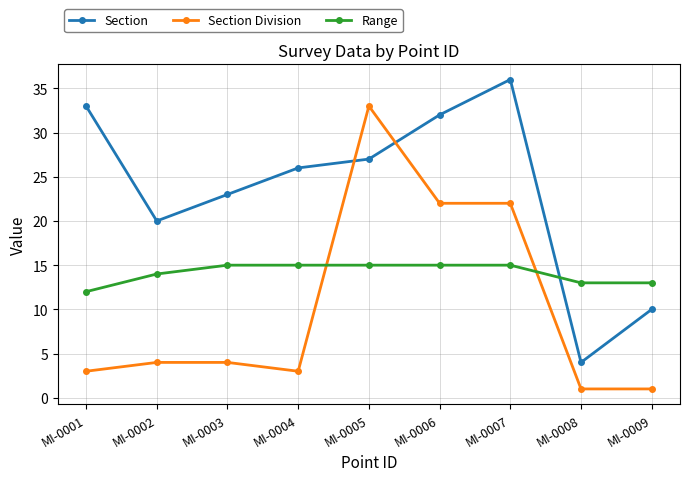

Which series has the largest total across all categories?

Section